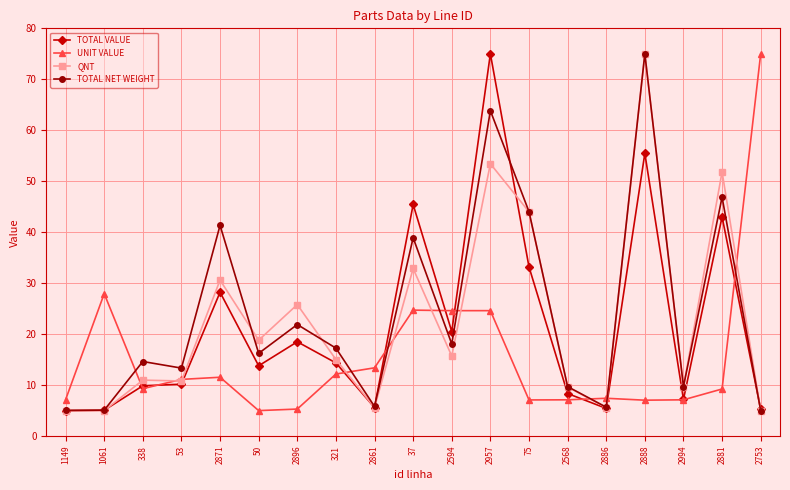

What is the difference between the QNT values at 2888 and 2568?

65.4